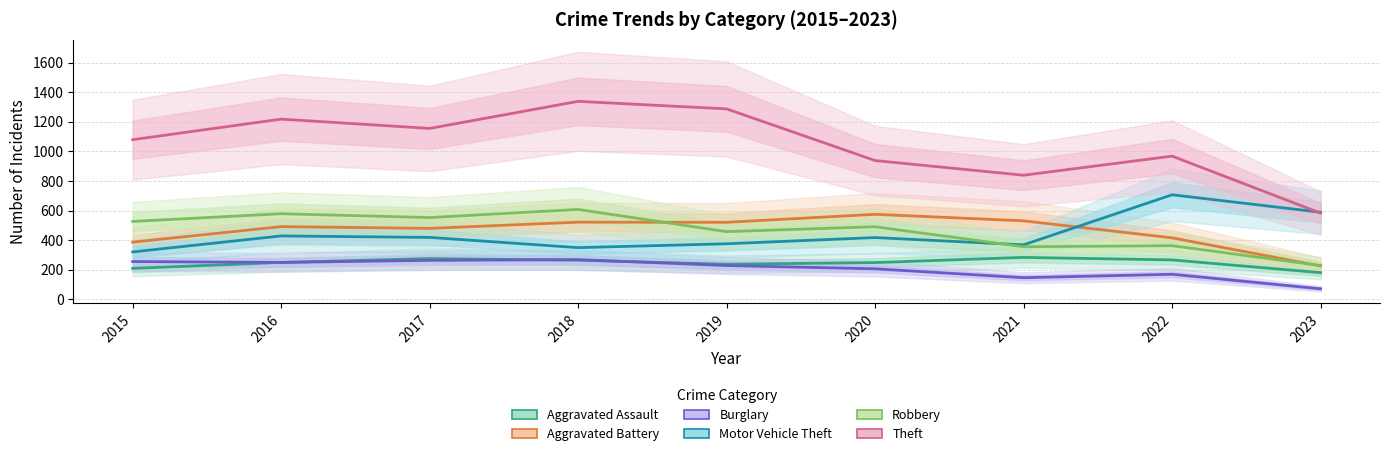

Is it true that Robbery equals 360 at 2018?

False